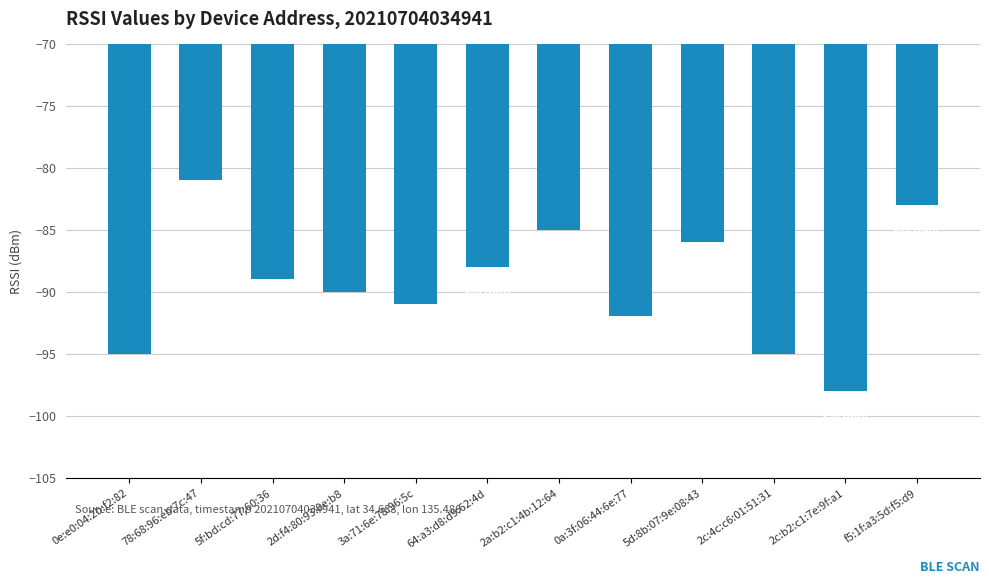

The chart shows a value of -95 at 2c:4c:c6:01:51:31. True or false?

True